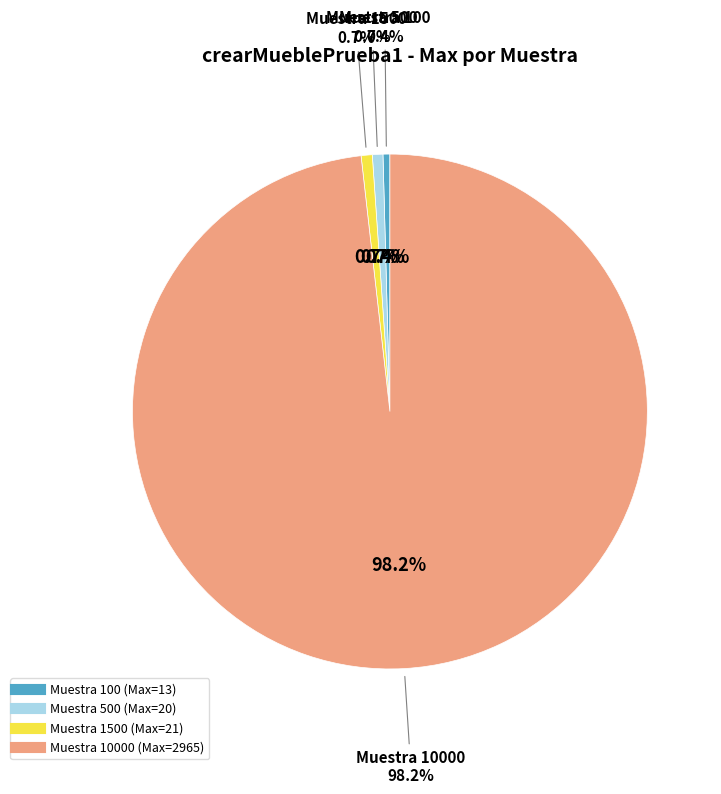

What is the ratio of the value at 1500 to the value at 100?

1.6